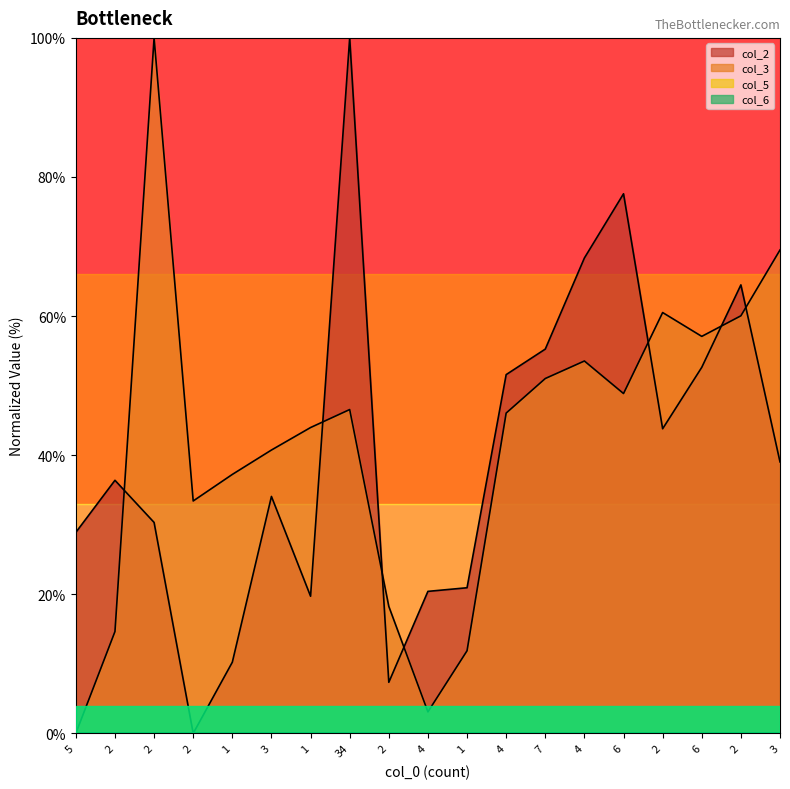

Does the chart display data point markers on the line(s)?

No